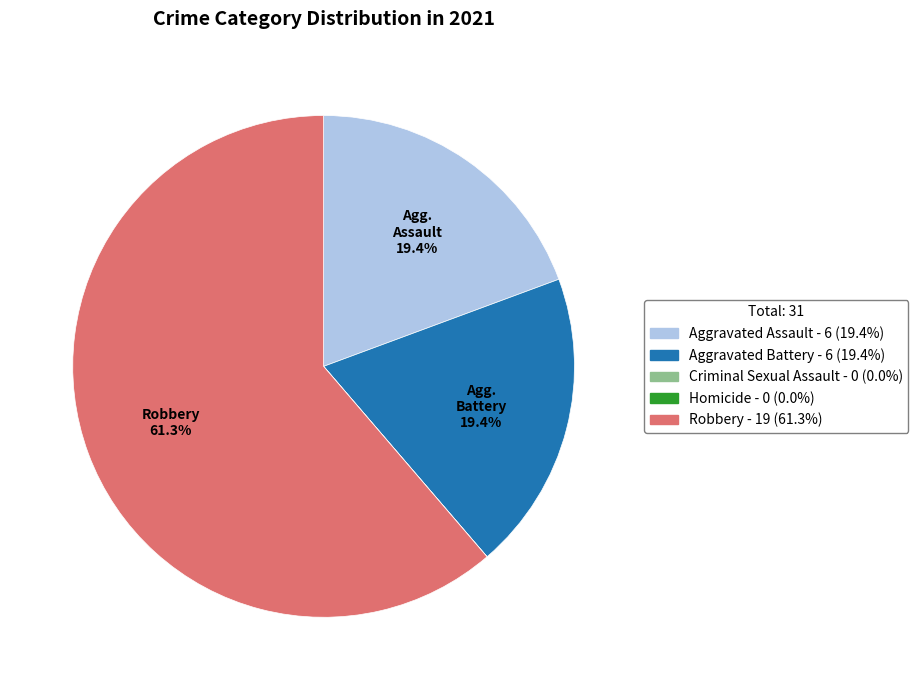

Does any single category account for the majority?

Yes